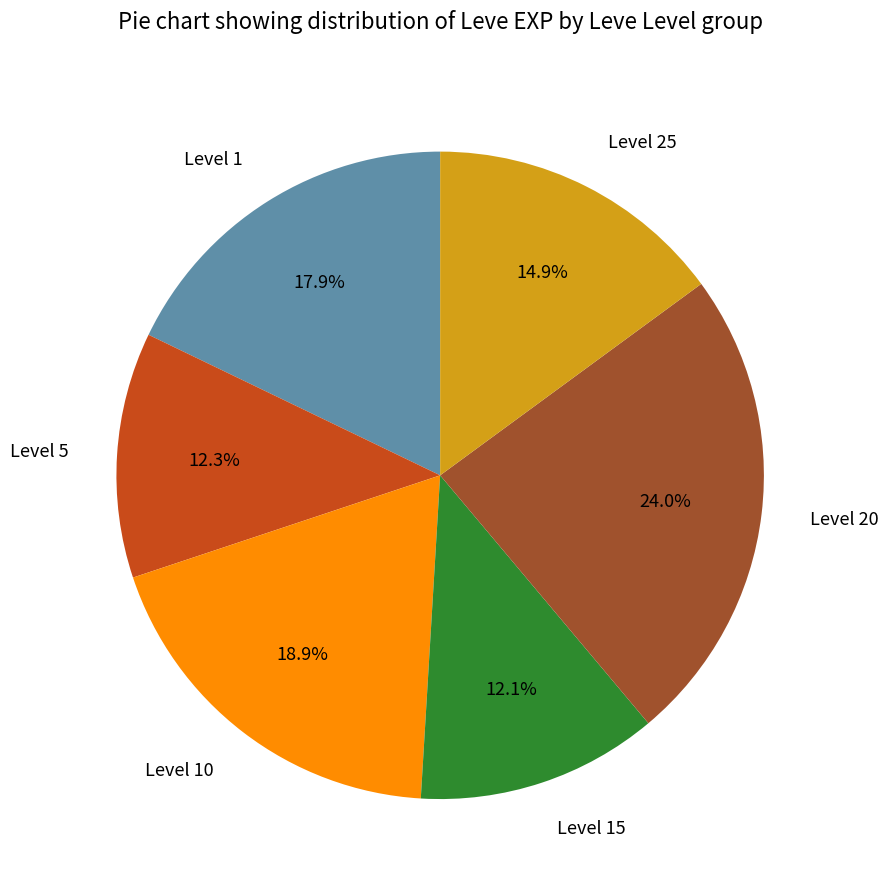

Which has a higher value, Level 1 or Level 20?

Level 20